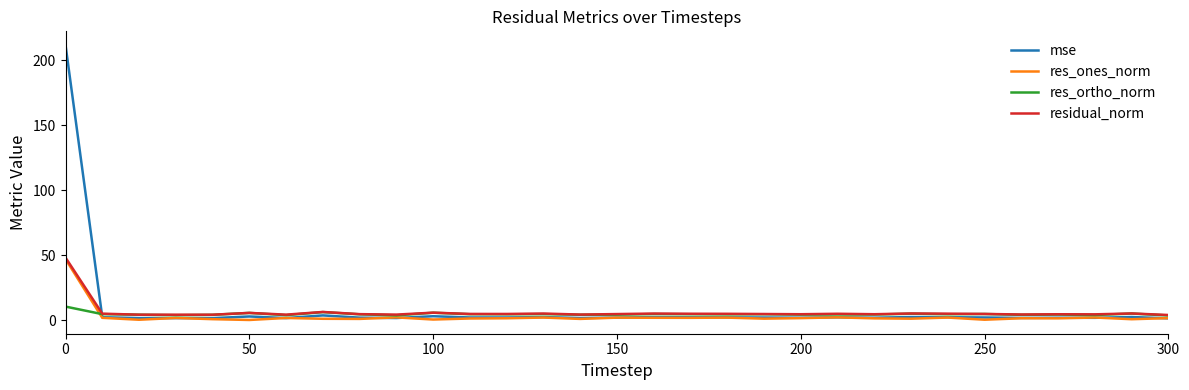

List the series in order of their overall mean, lowest first.

res_ones_norm, res_ortho_norm, residual_norm, mse